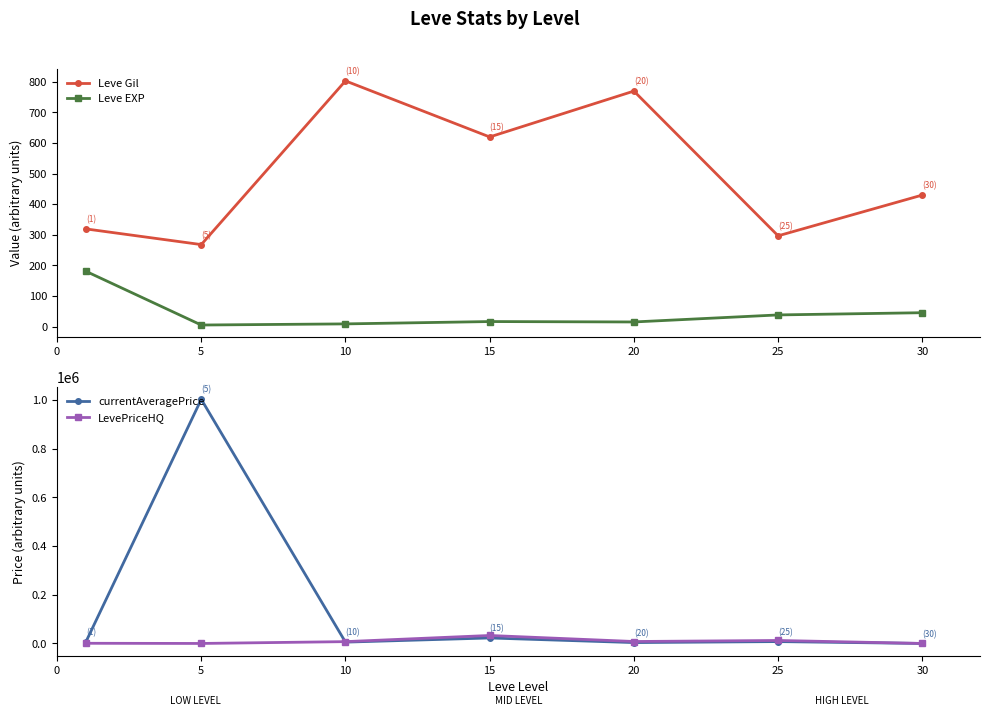

What is the total value across all series at 20?

12405.2